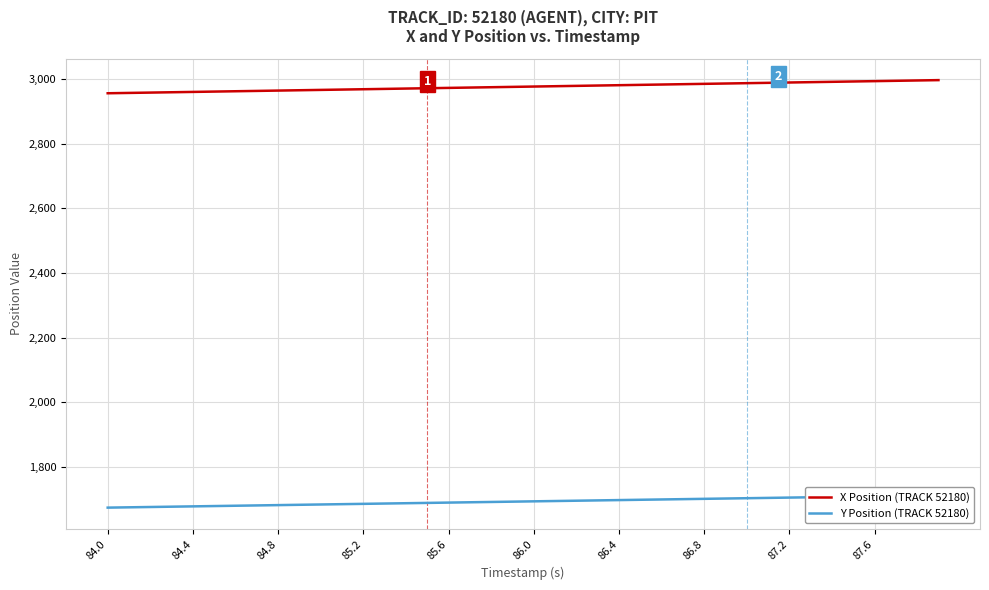

True or false: Y Position (TRACK 52180) and X Position (TRACK 52180) cross at least once.

False